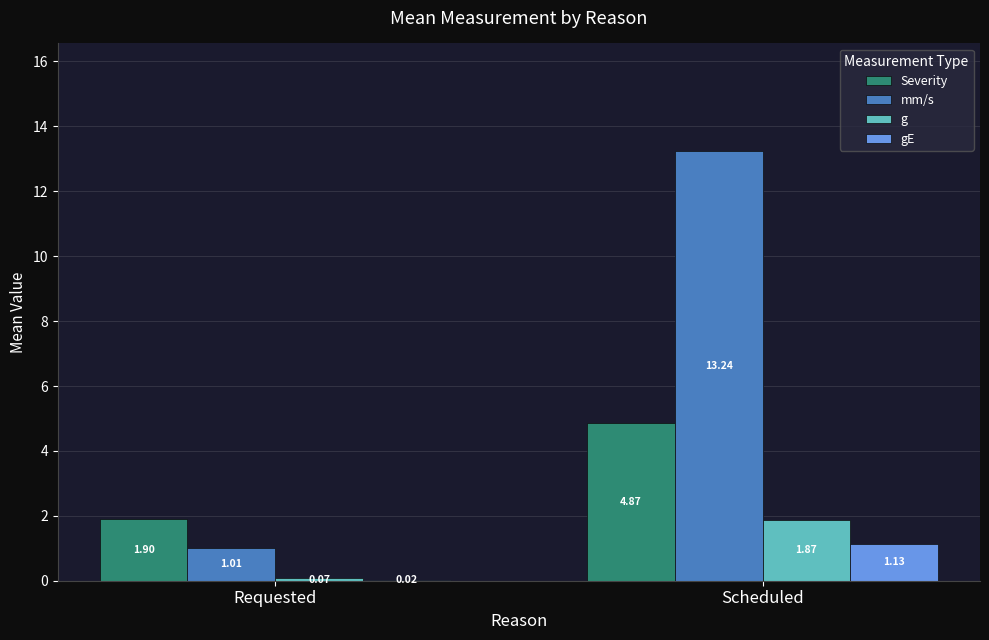

Which series has the largest range (max minus min)?

mm/s